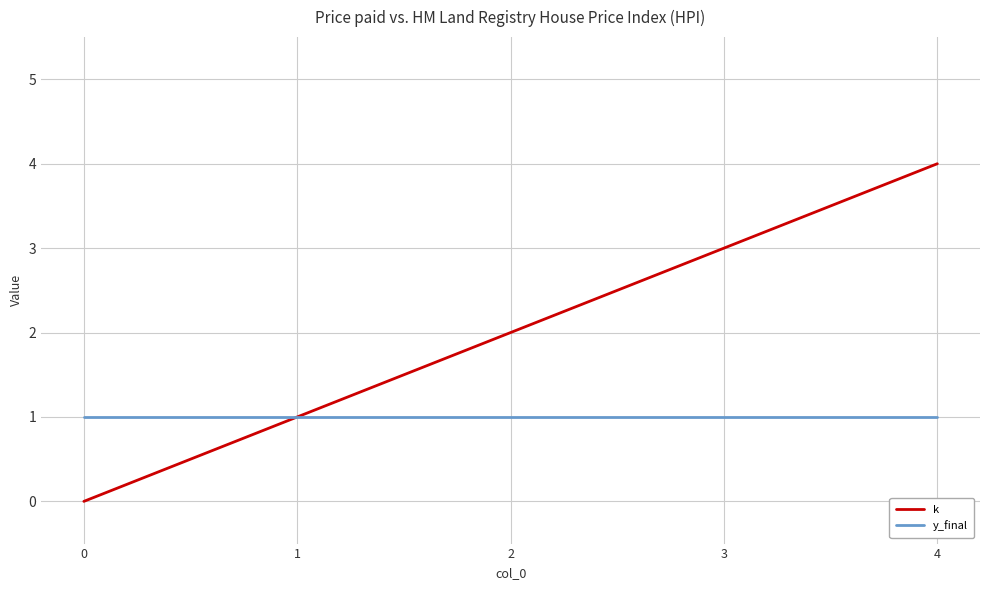

Which category has the highest value in the k series?

4